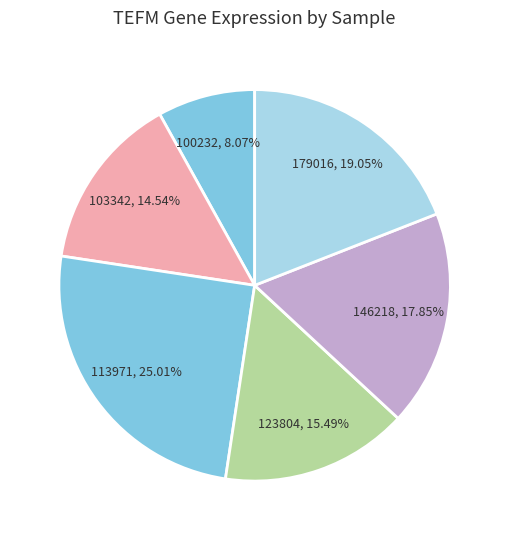

How many slices are in this pie chart?

6